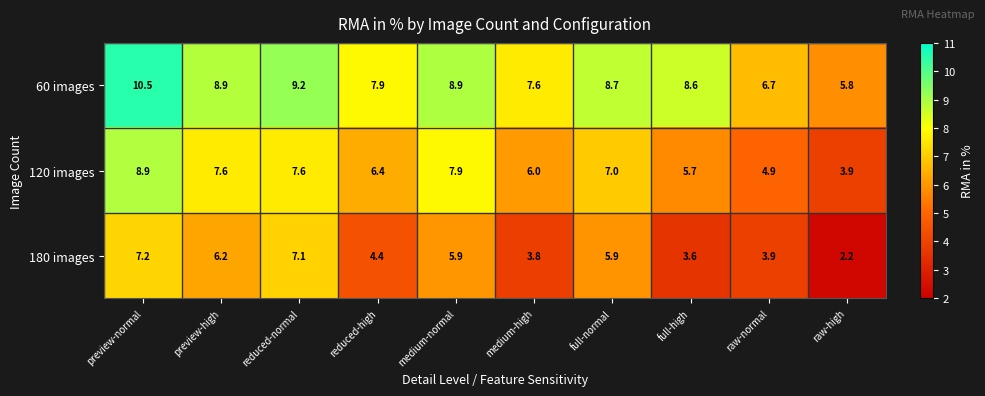

At how many categories does at least one series exceed 9?

2